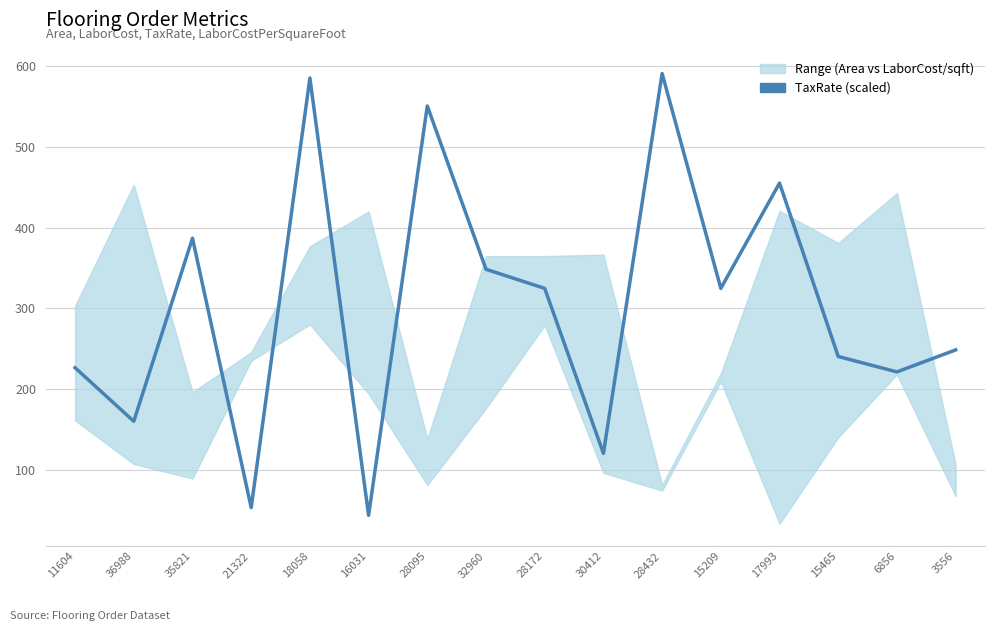

Reading right to left, list all the values displayed in this chart.

3556=248.4	6856=221.1	15465=240.2	17993=455.3	15209=324.7	28432=591.1	30412=120.1	28172=324.7	32960=348.4	28095=550.9	16031=43.4	18058=585.6	21322=52.9	35821=386.9	36988=159.9	11604=226.3